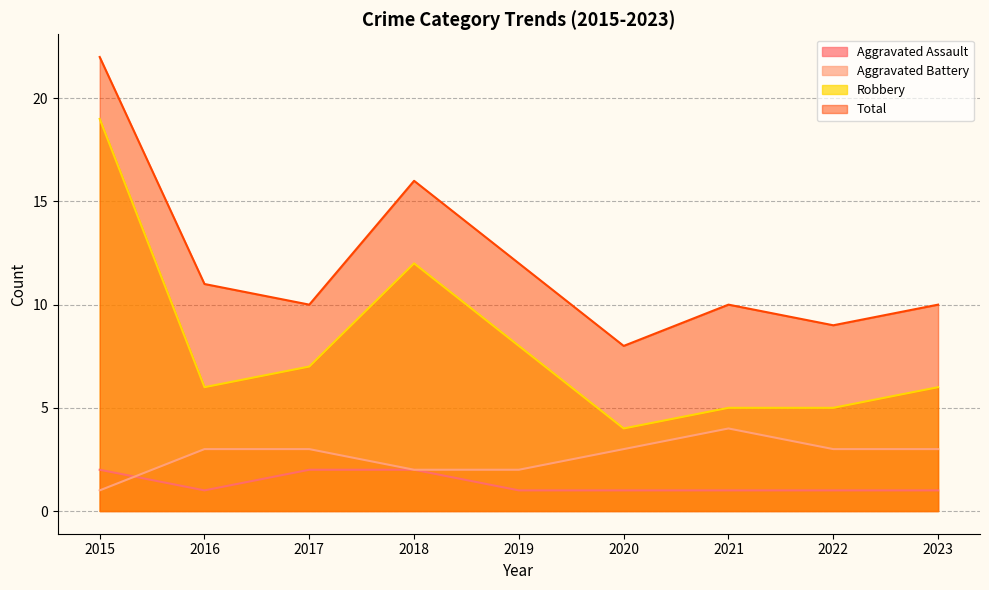

How many lines are shown in the chart?

4